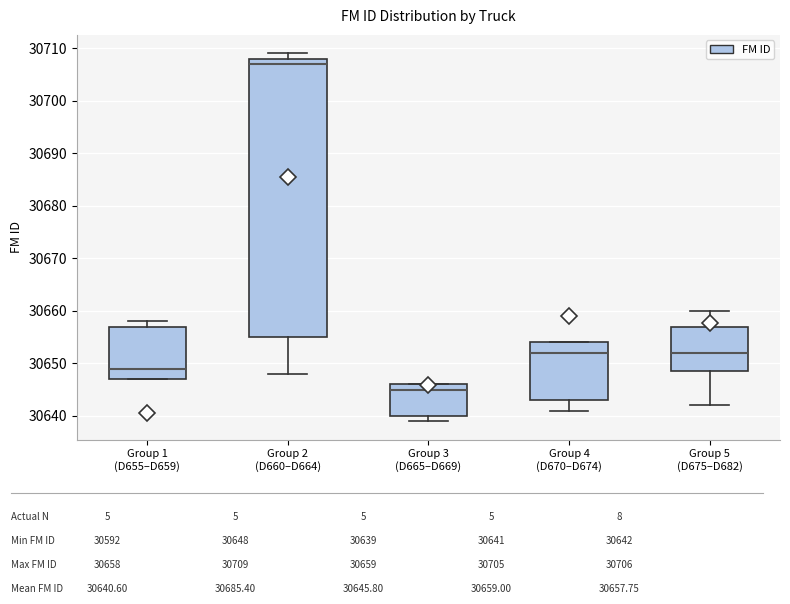

Which box's median line is the highest?

Group 2 (D660–D664)